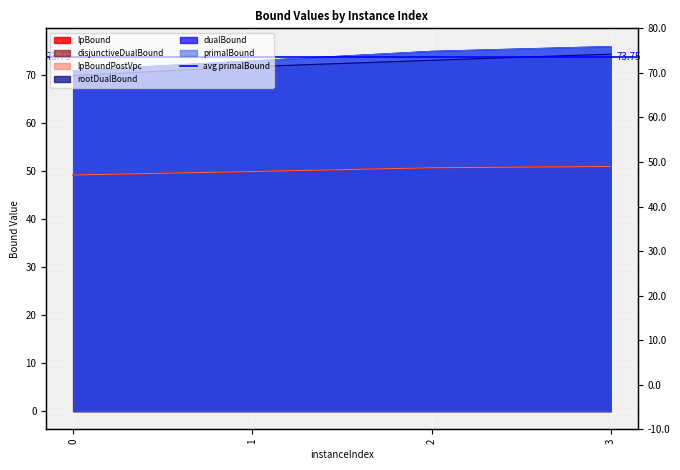

Rank the series at 0 from lowest to highest value.

lpBound, disjunctiveDualBound, lpBoundPostVpc, rootDualBound, dualBound, primalBound